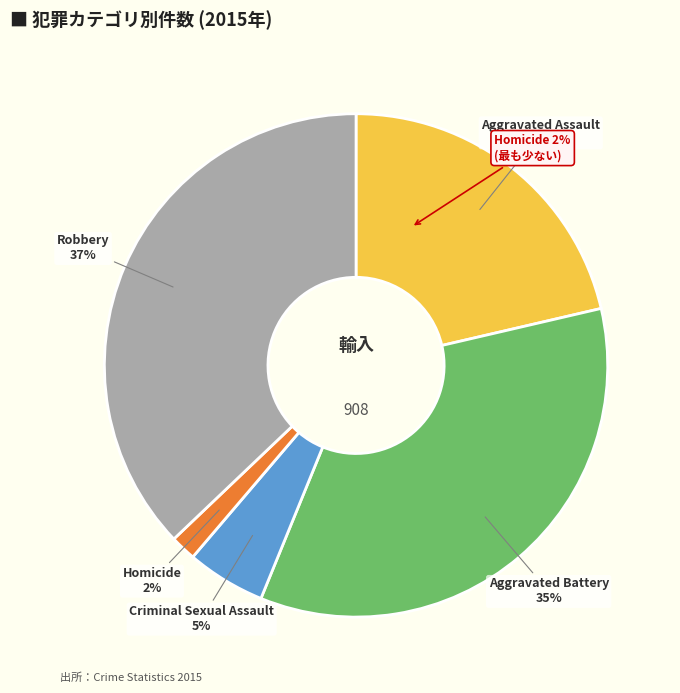

Does any single category account for the majority?

No